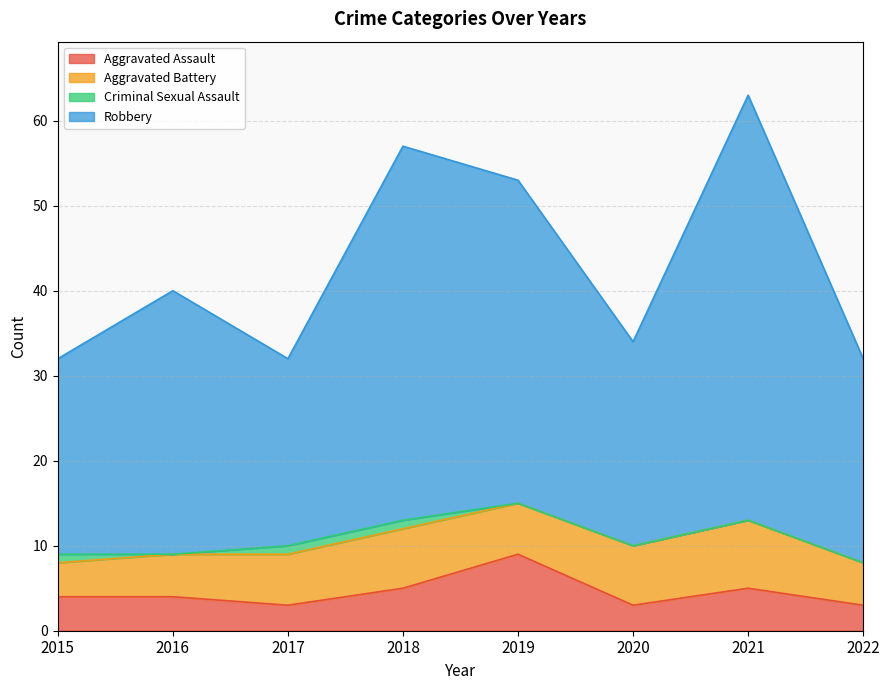

The value of Aggravated Assault at 2021 is 5. True or false?

True